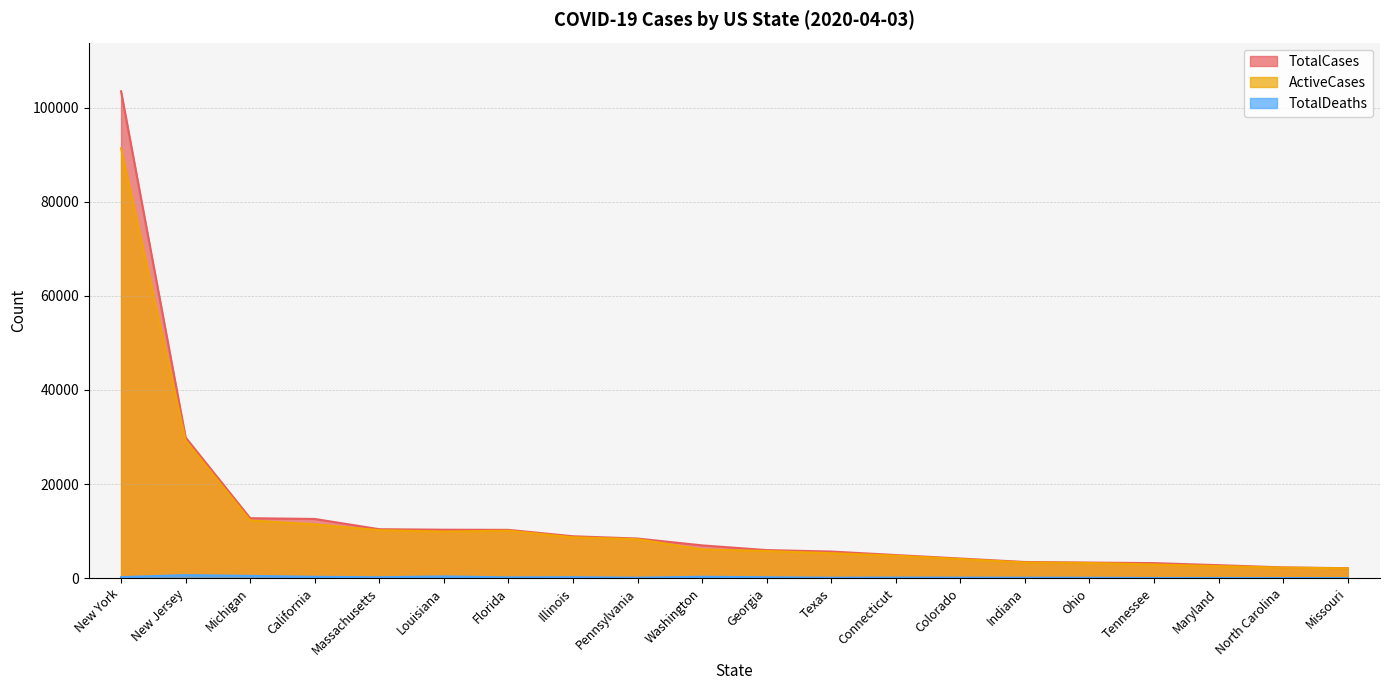

Count the number of categories in the chart.

20